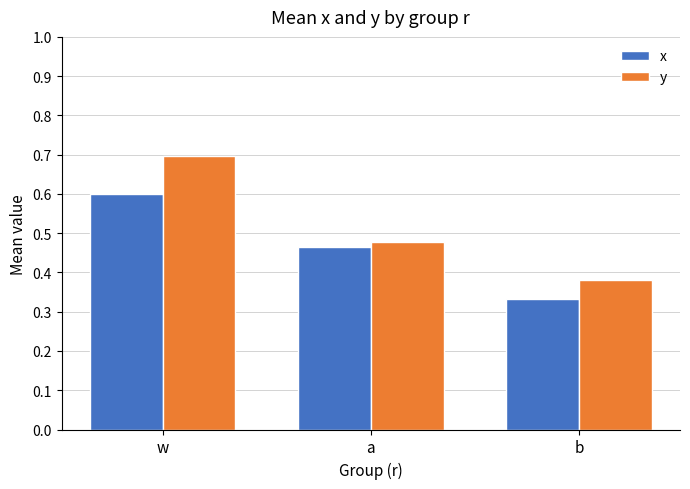

Count the number of data series in this chart.

2